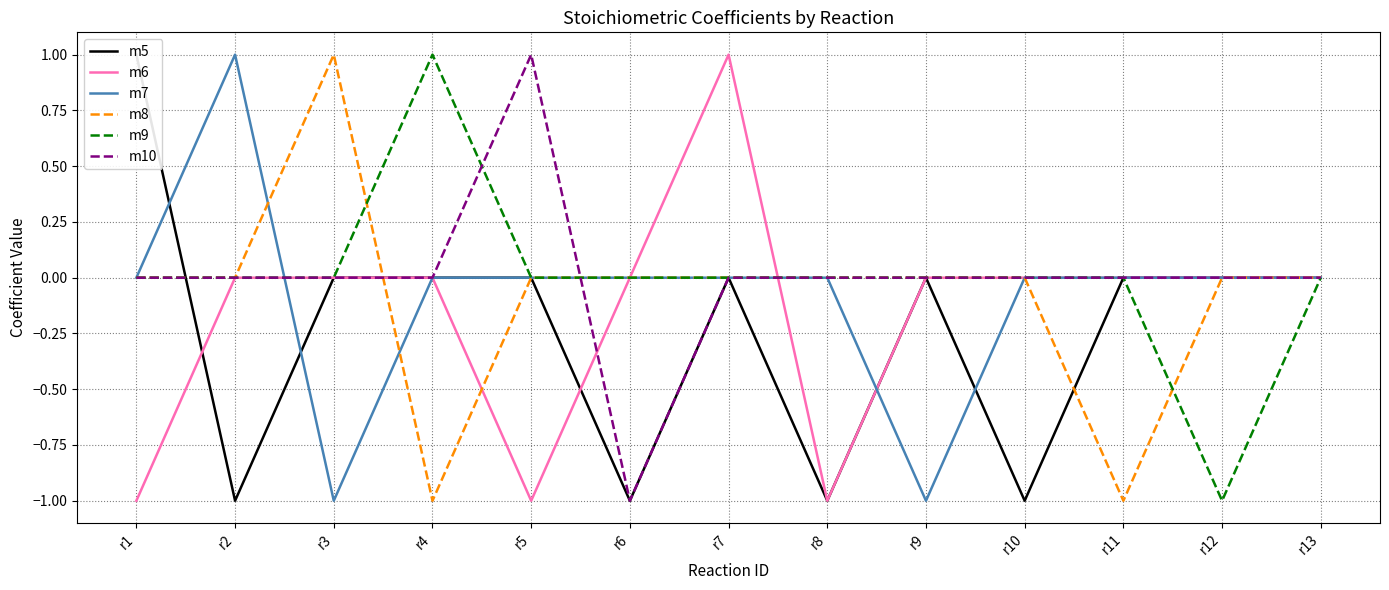

Which label corresponds to the largest value in the chart?

r1